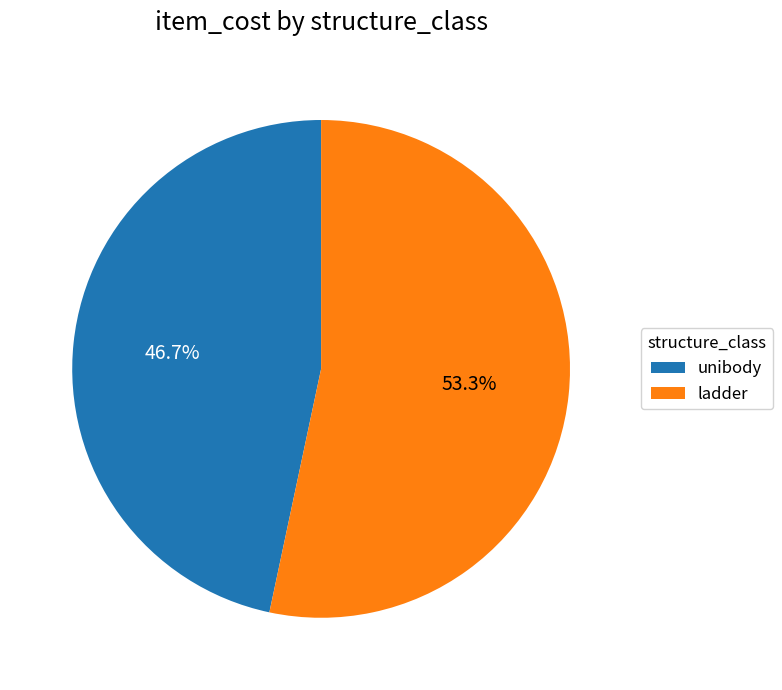

To the nearest percent, what is the combined percentage of ladder and unibody?

100%